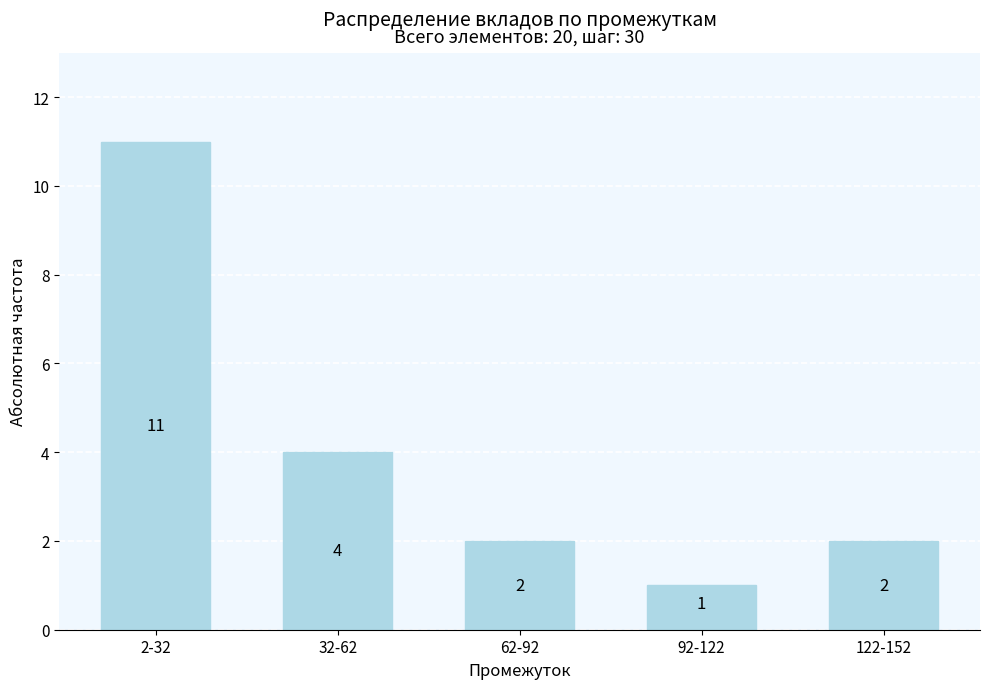

Which label corresponds to the largest value in the chart?

2-32